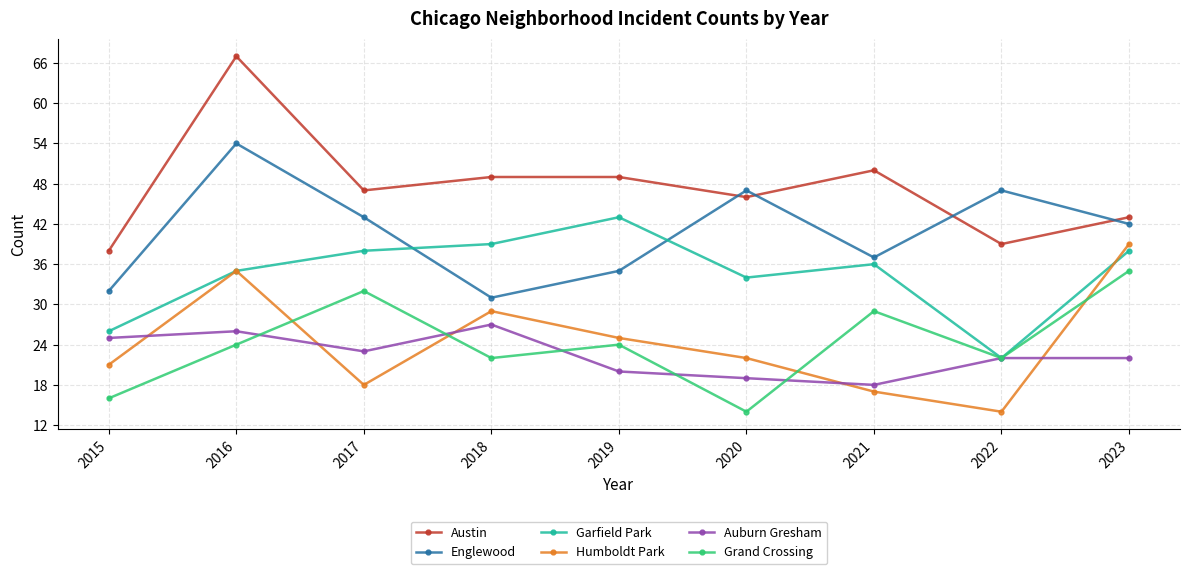

The value of Austin at 2017 is 47. True or false?

True